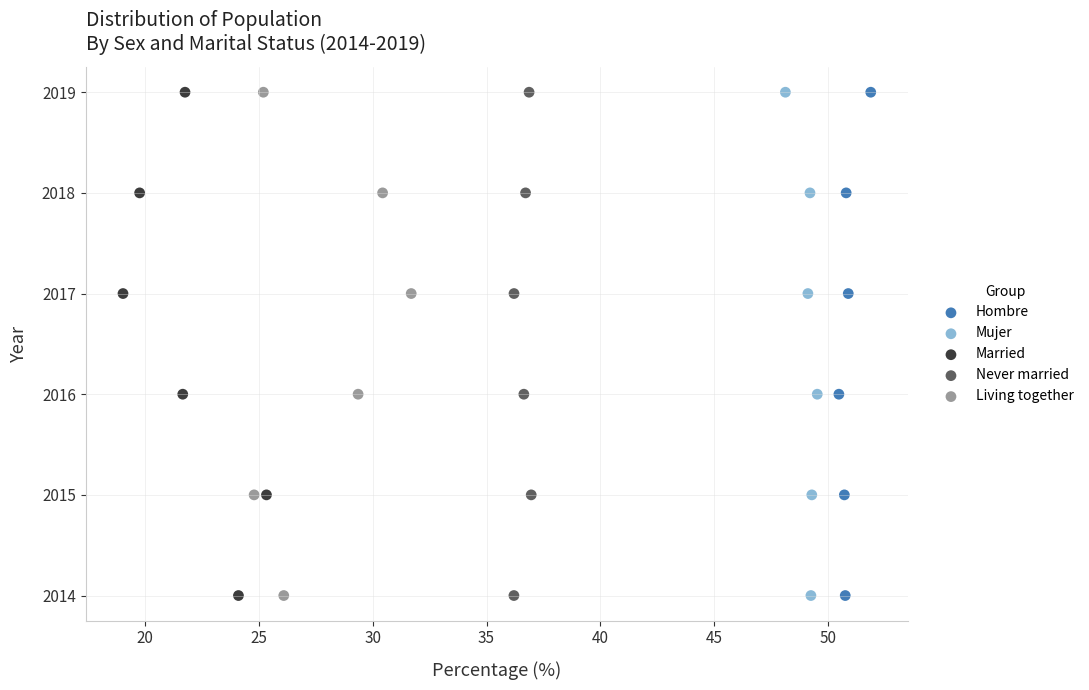

What are all the series names shown in the legend?

Hombre, Mujer, Married, Never married, Living together